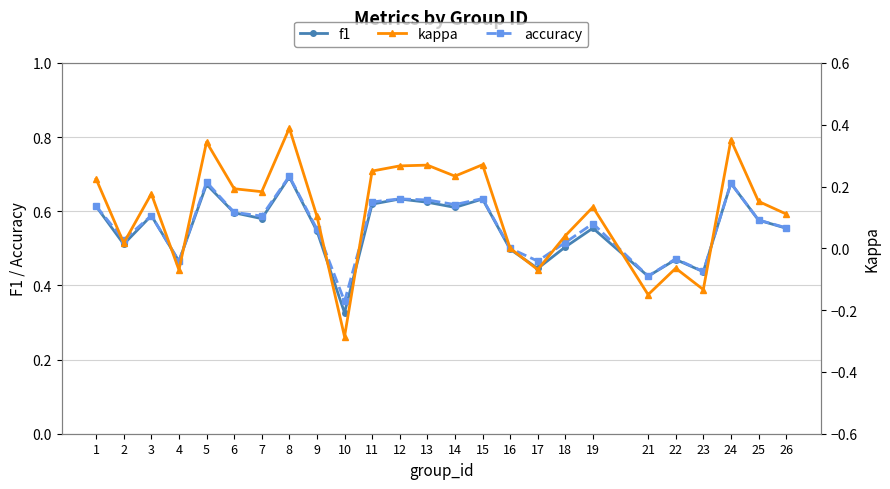

What value does the accuracy series have at 19?

0.6